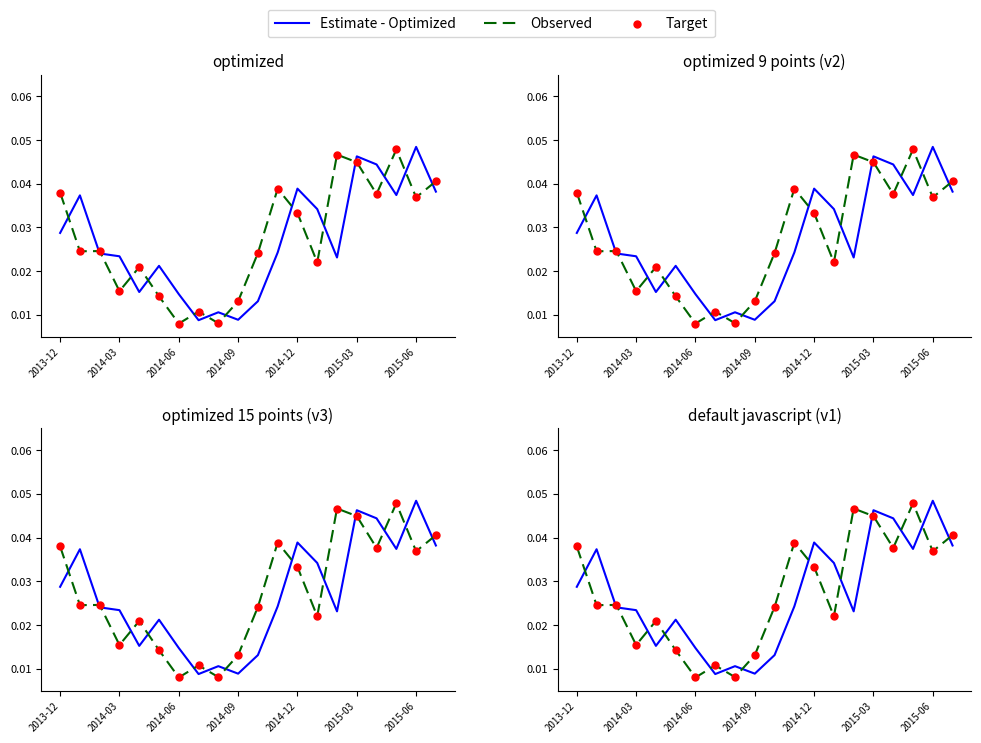

Which series has the widest spread of Y values?

Observed